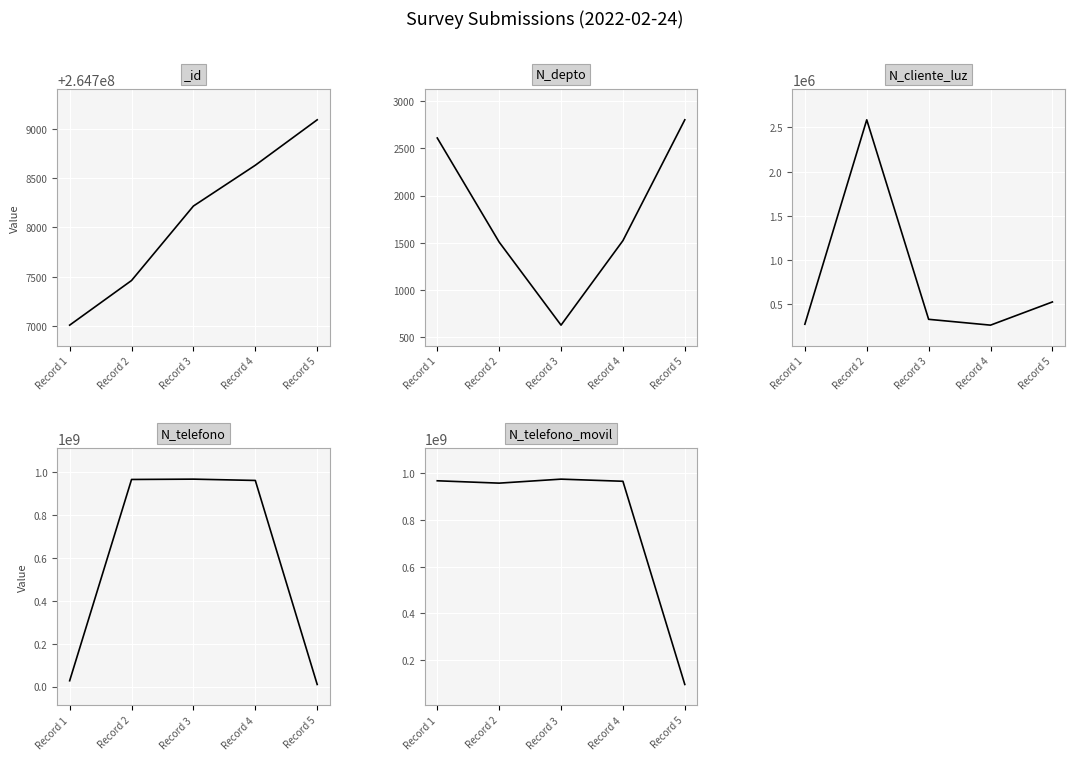

True or false: N_depto has a value of 1508 at Record 2.

True